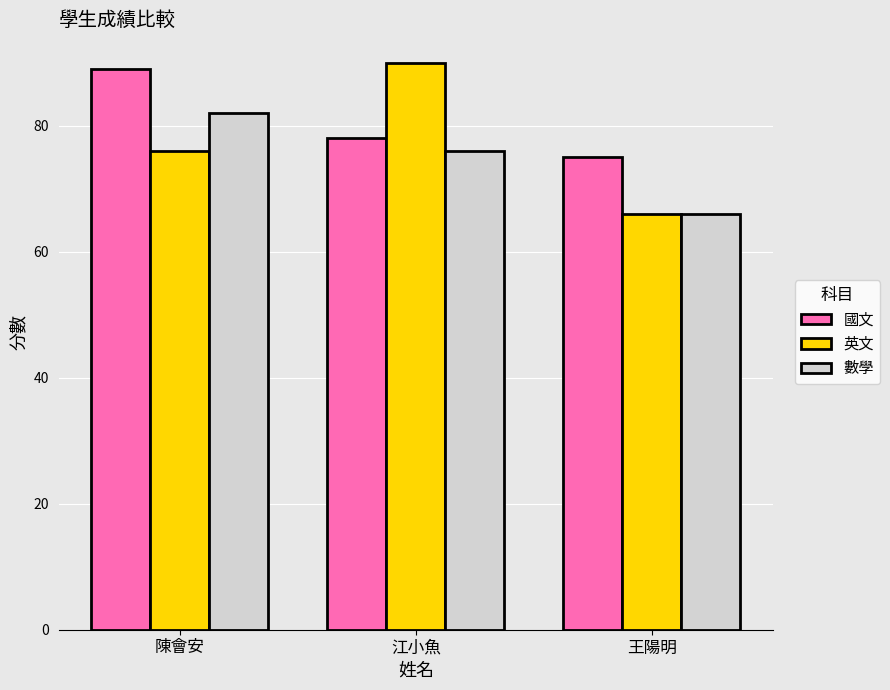

What is the value of the 數學 bar at the 2nd from the left?

76